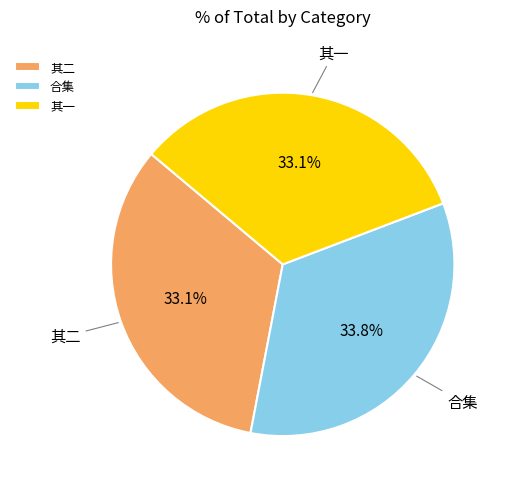

How many slices are in this pie chart?

3